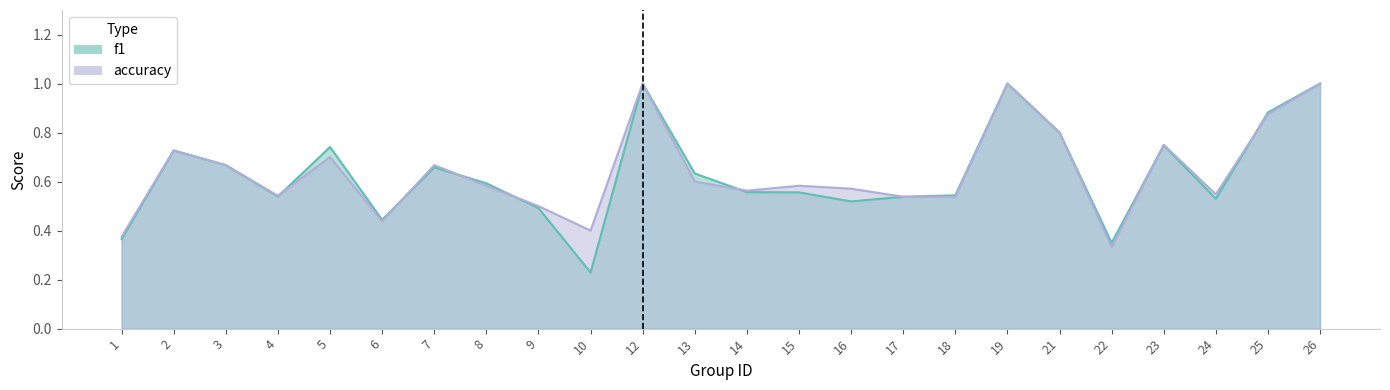

Which series ends up on top after the final intersection of f1 and accuracy?

f1